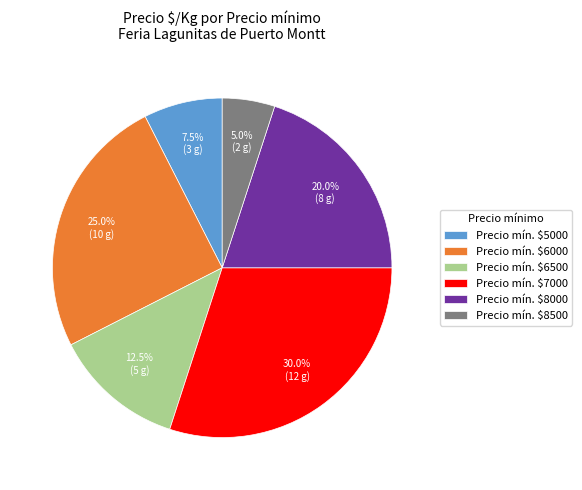

Does Precio mín. $5000 represent more than half of the total?

No